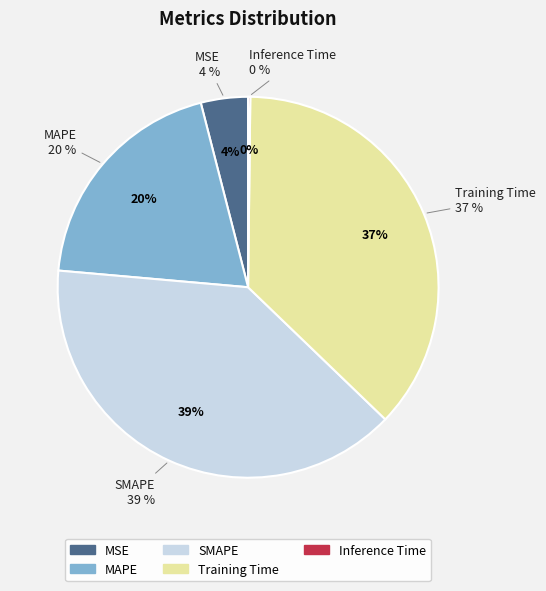

True or false: Training Time accounts for 37% of the total.

True